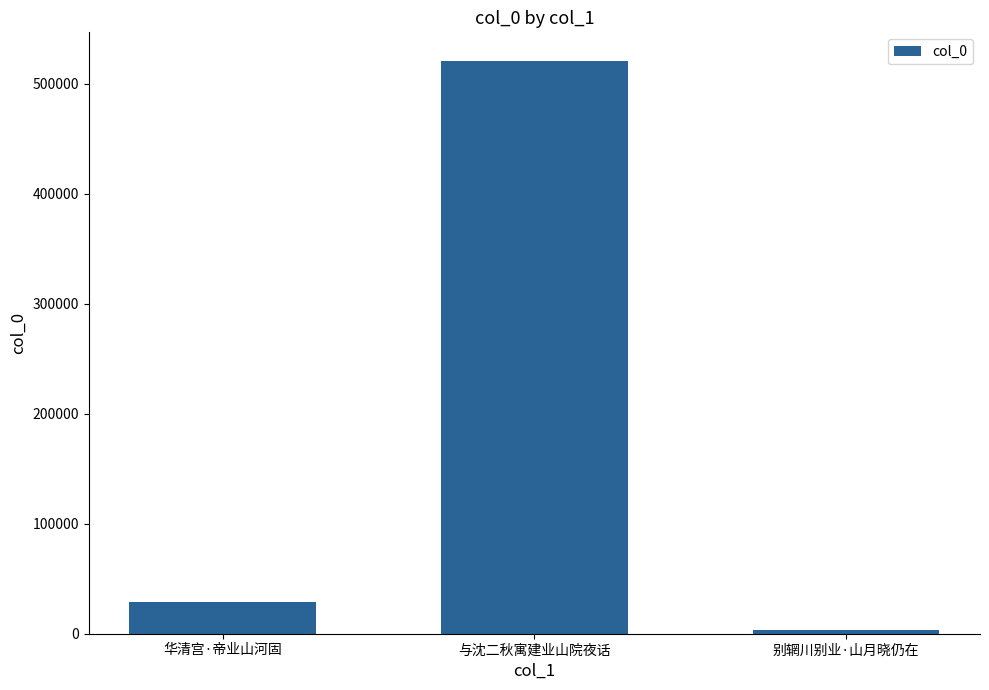

Which has a higher value, 华清宫·帝业山河固 or 别辋川别业·山月晓仍在?

华清宫·帝业山河固